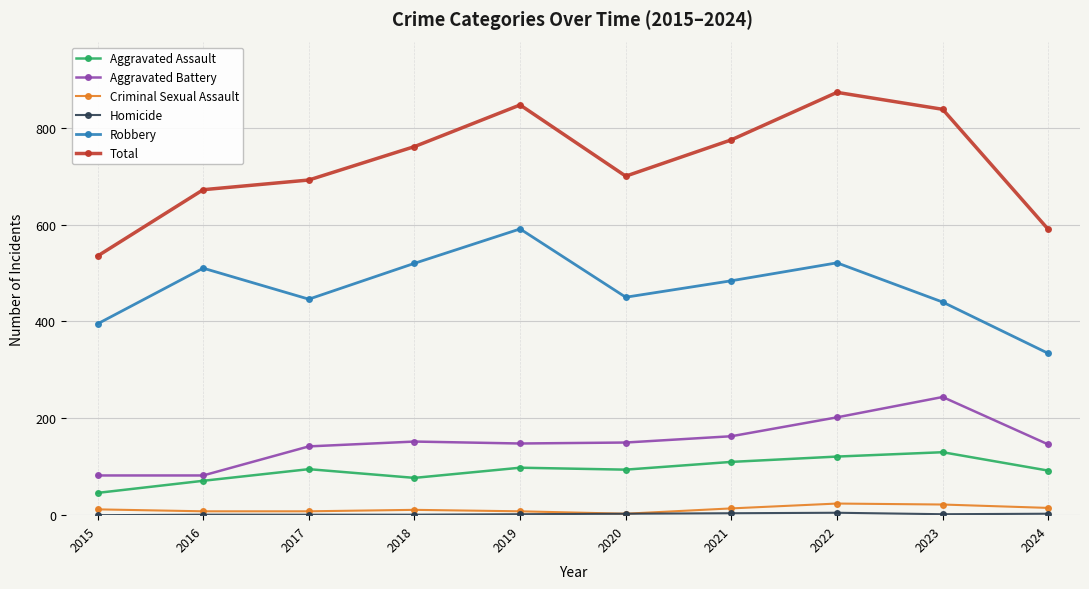

Does the chart display data point markers on the line(s)?

Yes